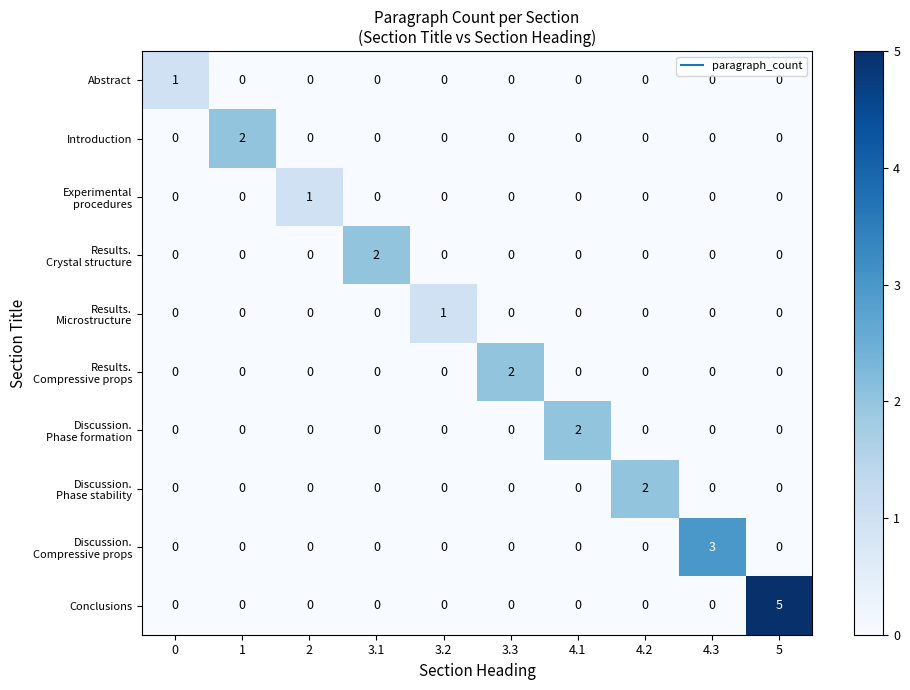

Which series has the largest range (max minus min)?

Conclusions